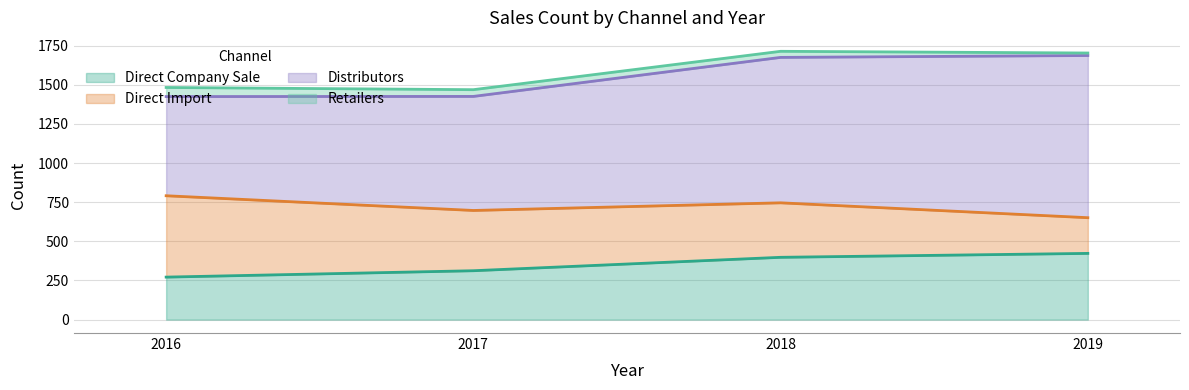

Between 2019 and 2016, which is larger?

2019